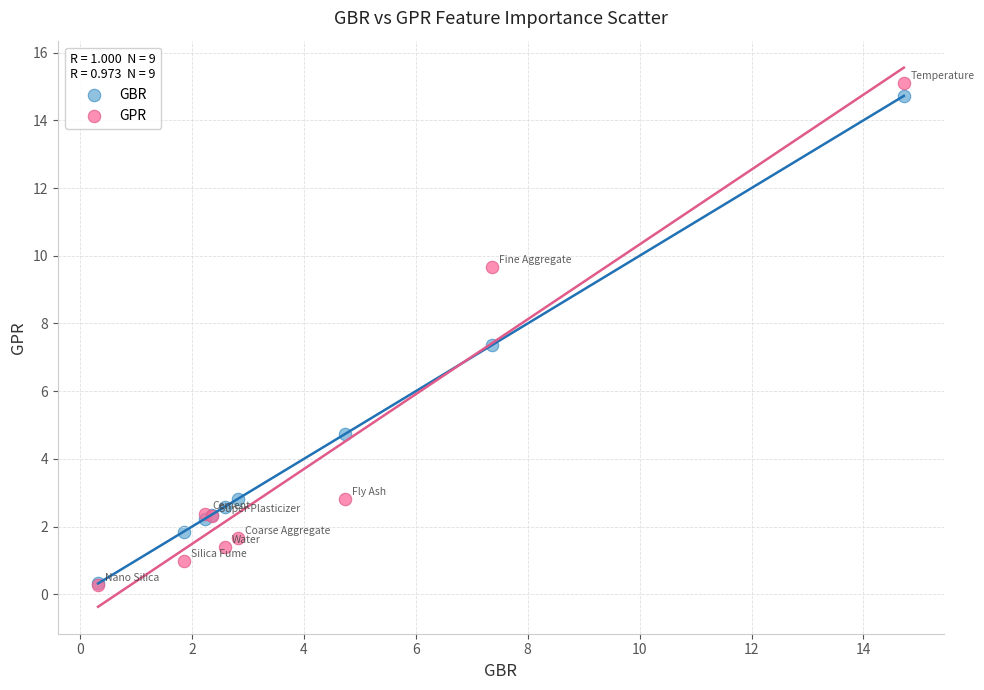

In the GPR series, what Y value is closest to 7?

9.7